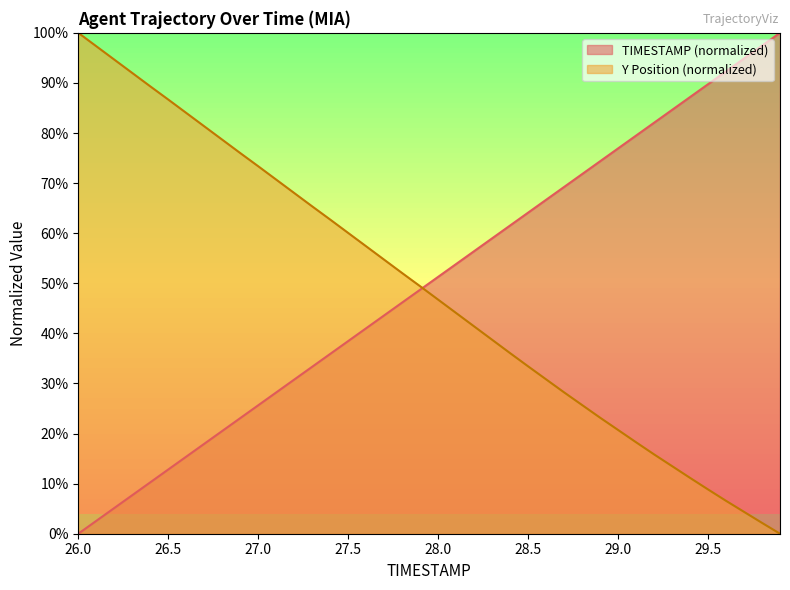

List the series in order of their overall mean, lowest first.

Y Position (normalized), TIMESTAMP (normalized)